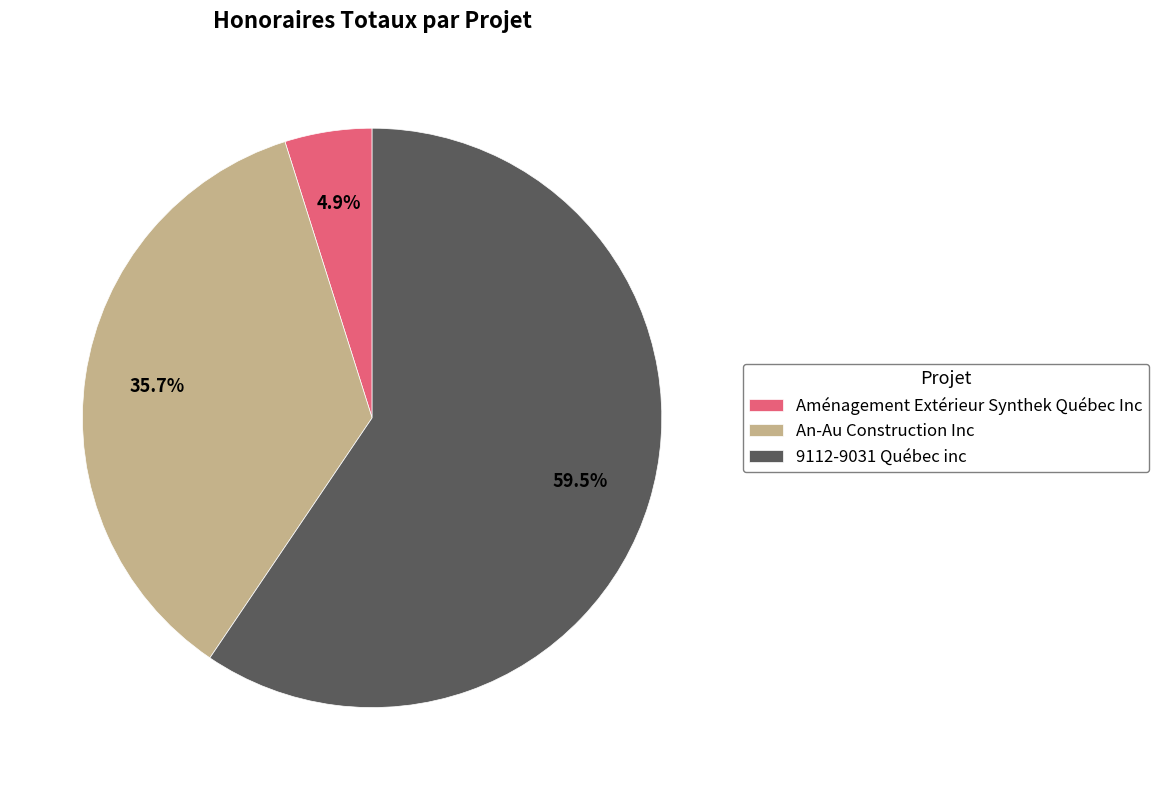

The 9112-9031 Québec inc slice represents 53% of the pie. True or false?

False